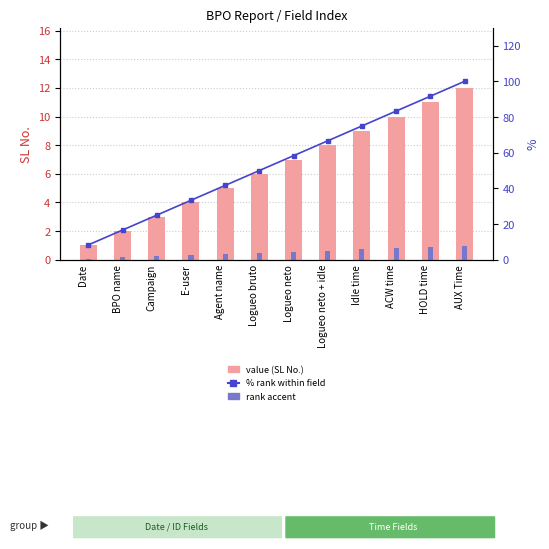

Which series has the largest total across all categories?

% rank within field